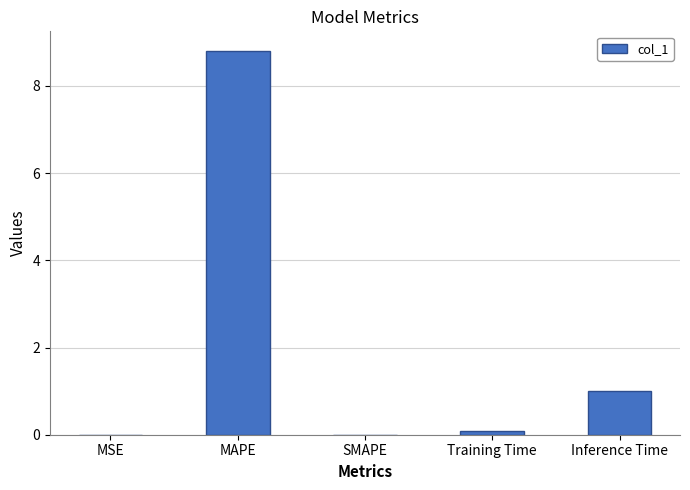

What is the sum of all values?

9.9